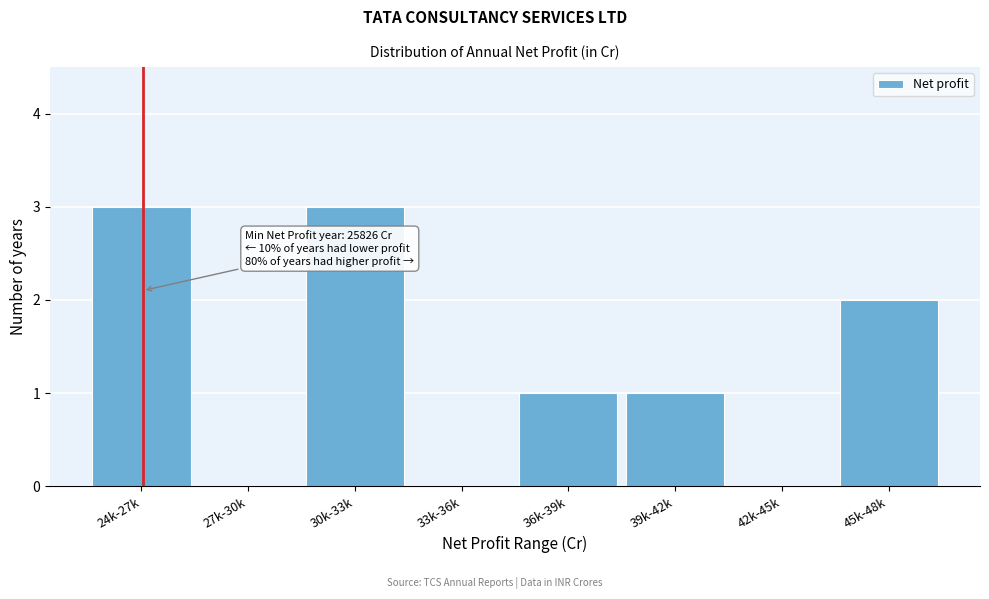

Reading left to right, list all the values displayed in this chart.

24k-27k=3	27k-30k=0	30k-33k=3	33k-36k=0	36k-39k=1	39k-42k=1	42k-45k=0	45k-48k=2